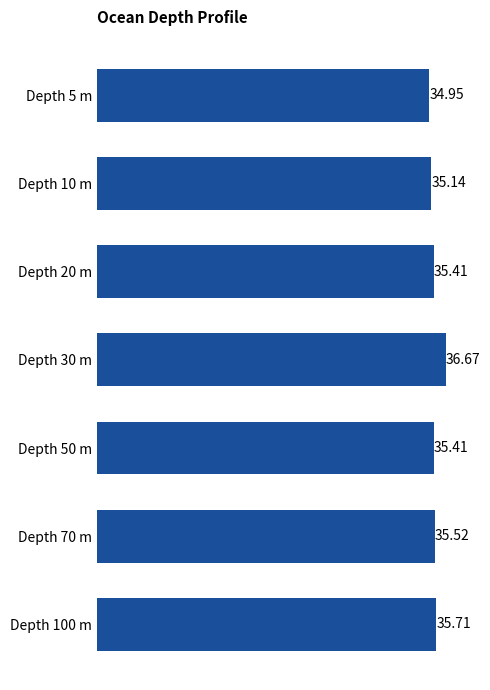

How many distinct data groups are displayed?

1